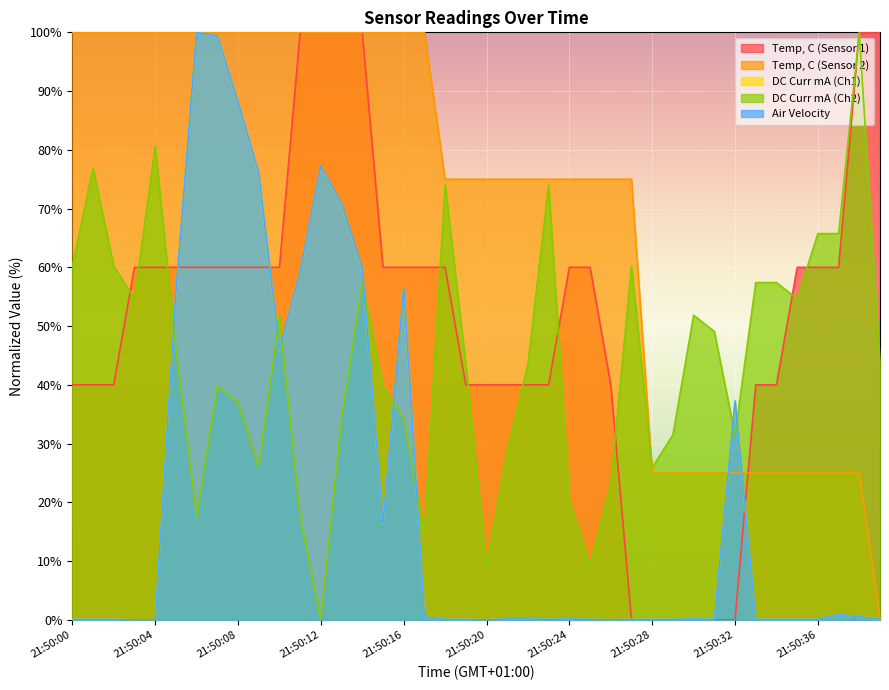

What is the total value across all series at 21:50:23?

189.2